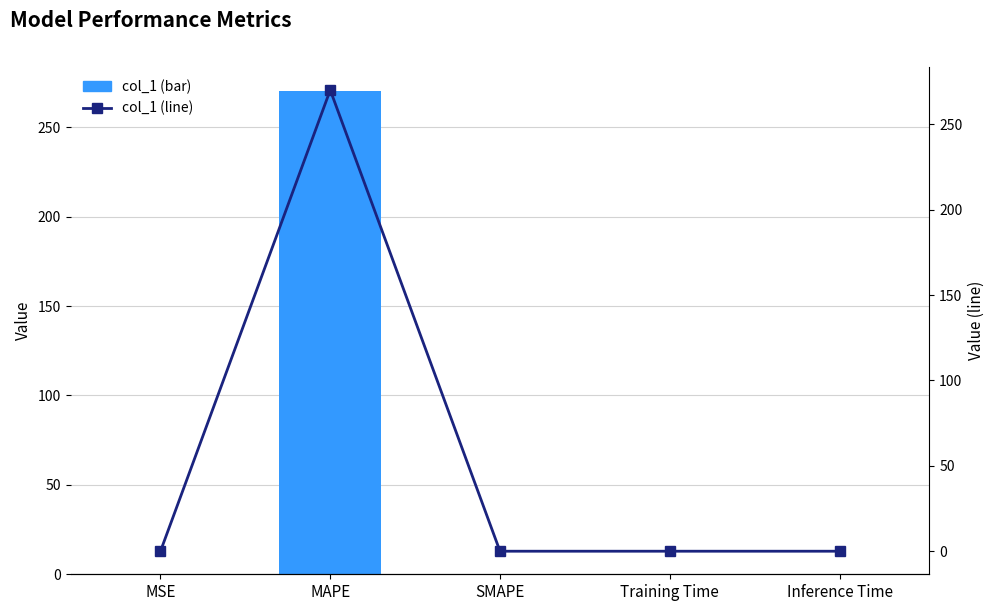

Where is col_1 (bar) nearest to the value 135?

MSE